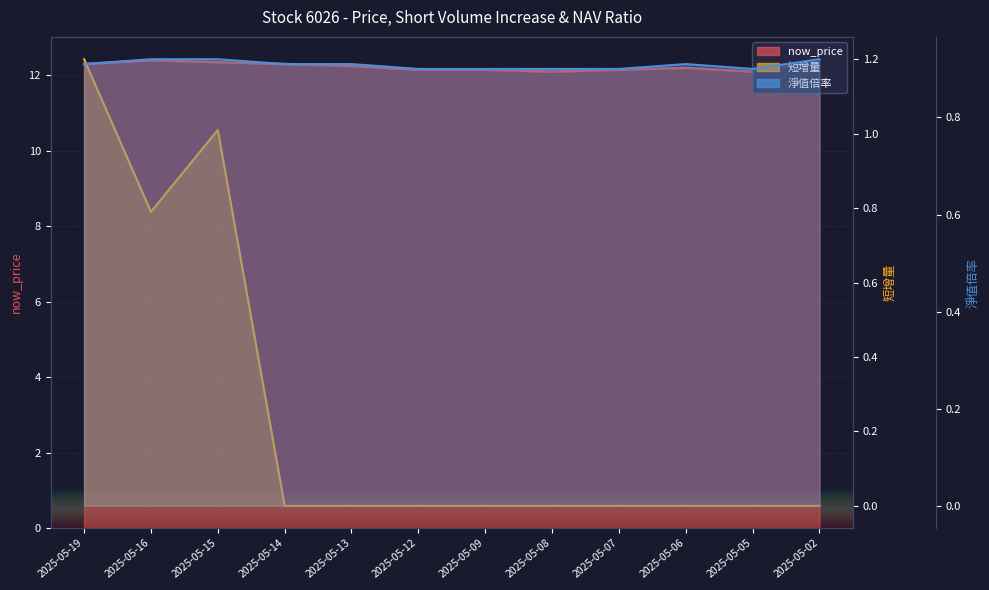

How many distinct data groups are displayed?

3